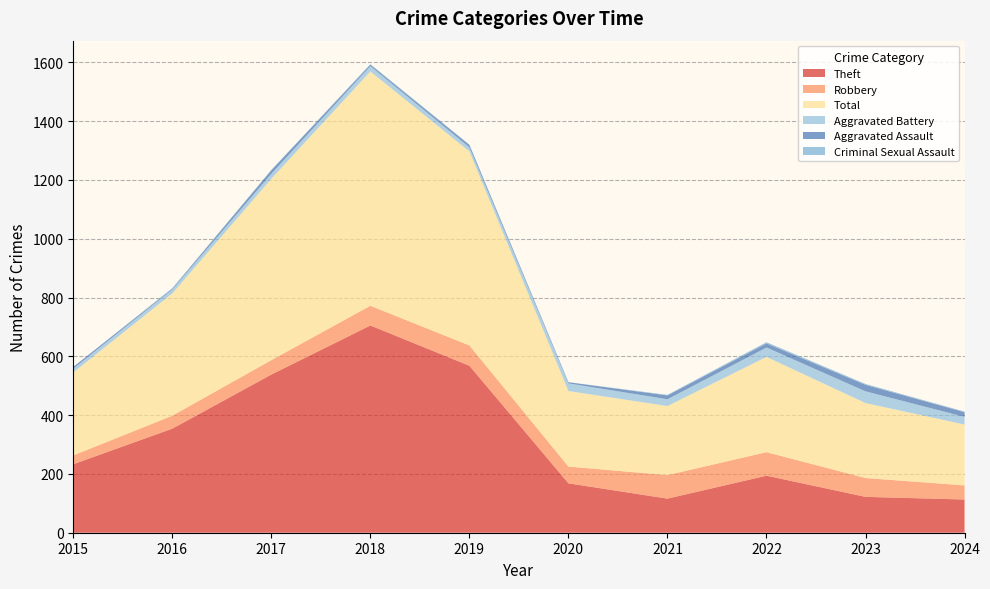

Reading left to right, transcribe all the data shown in this chart.

Theft: 233	354	538	705	568	168	116	194	122	113
Robbery: 30	44	49	67	69	57	80	80	64	48
Total: 282	416	617	797	660	257	235	324	255	207
Aggravated Battery: 13	13	17	18	14	26	23	32	40	26
Aggravated Assault: 6	3	12	5	8	4	13	14	22	16
Criminal Sexual Assault: 0	2	1	2	1	0	2	4	3	2